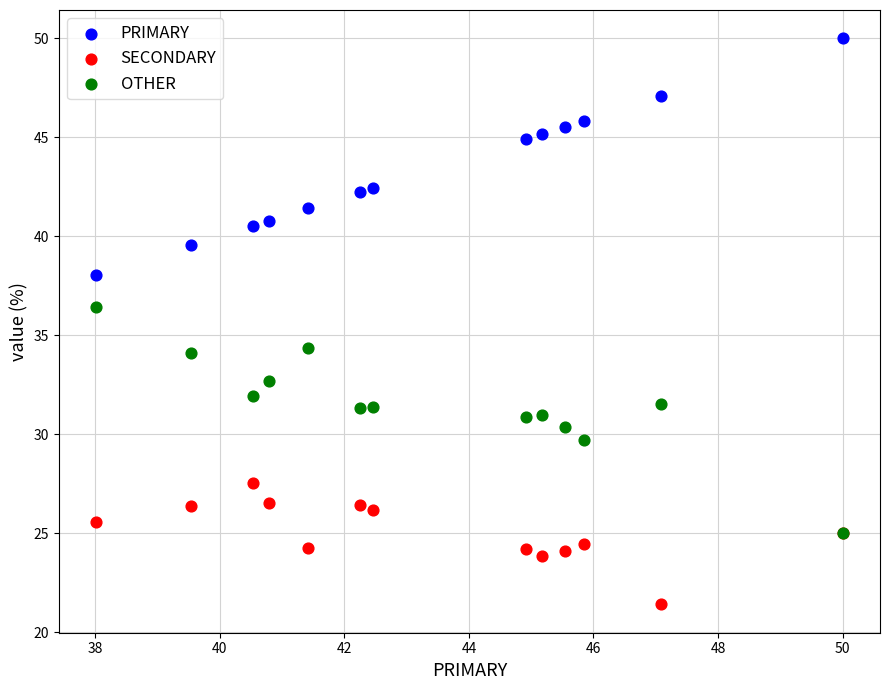

Which series reaches the minimum Y coordinate?

SECONDARY